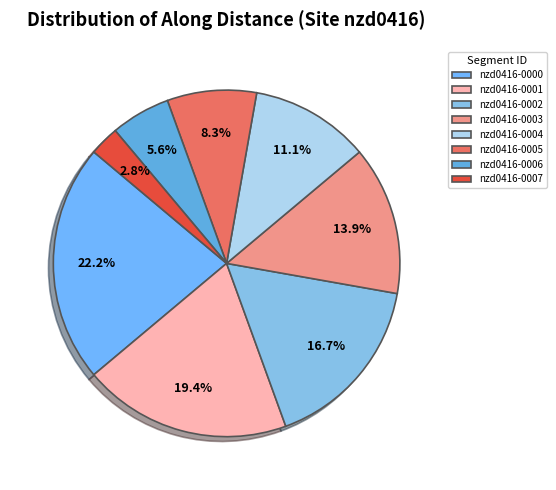

What portion of the pie excludes nzd0416-0000?

77.8%